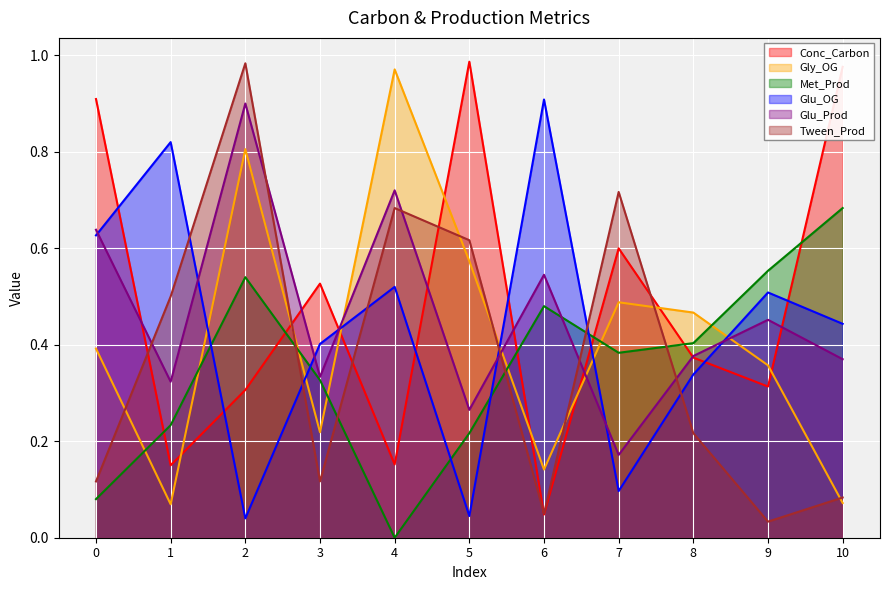

Where is the first local maximum for Glu_Prod?

2